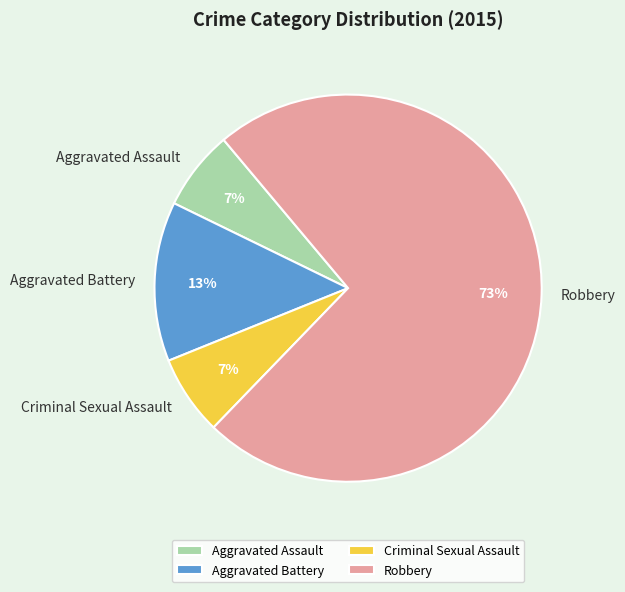

The Aggravated Assault slice represents 7% of the pie. True or false?

True